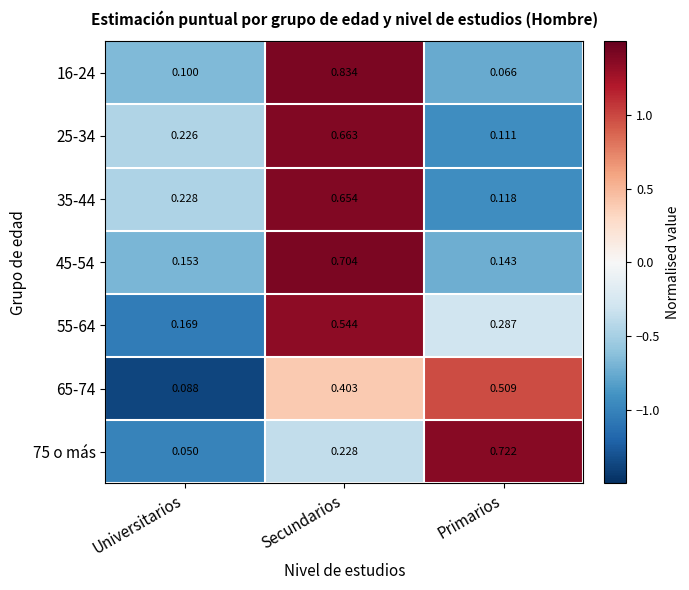

Which category has the highest value in the 55-64 series?

Secundarios